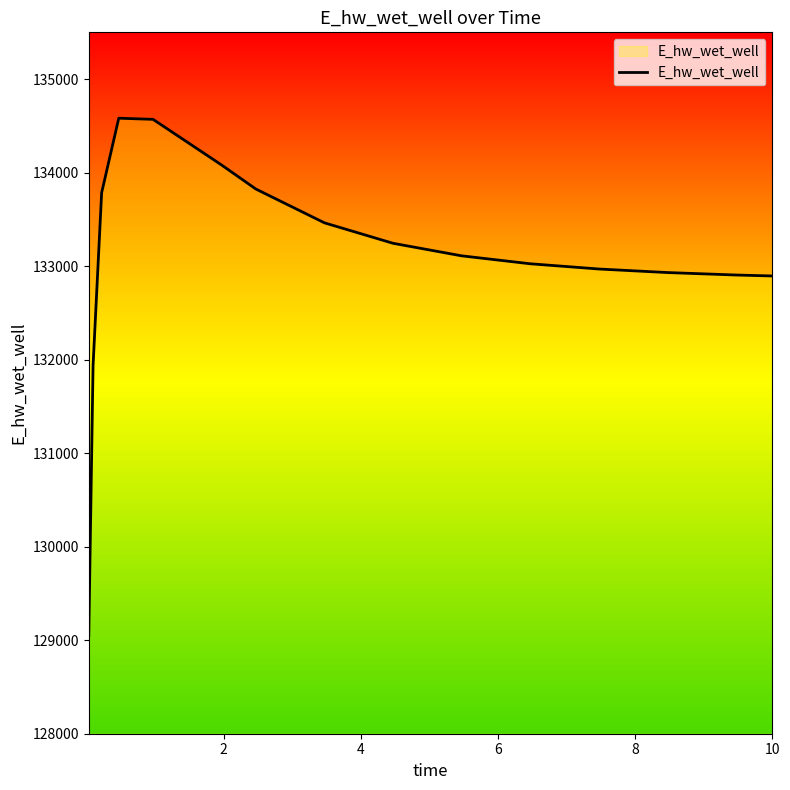

What is the difference between the maximum and minimum values?

5528.6